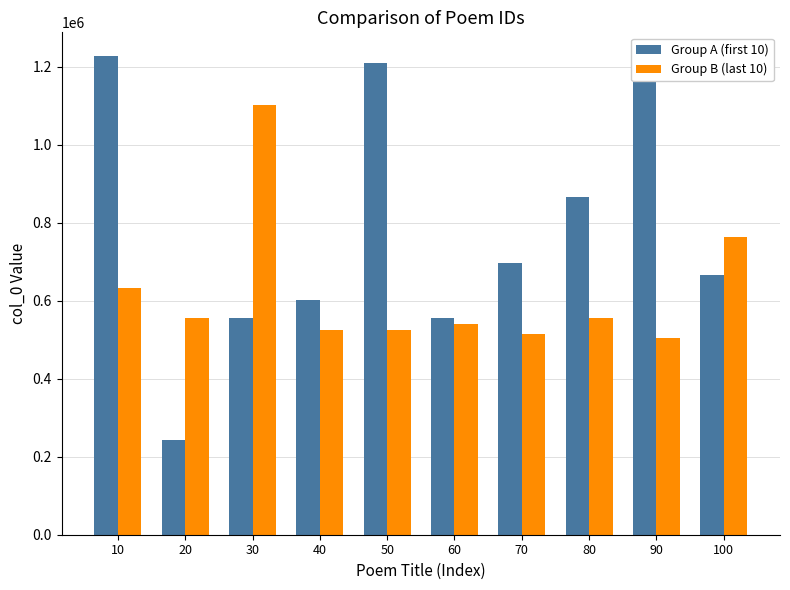

At which label does Group A (first 10) first exceed 697732?

10